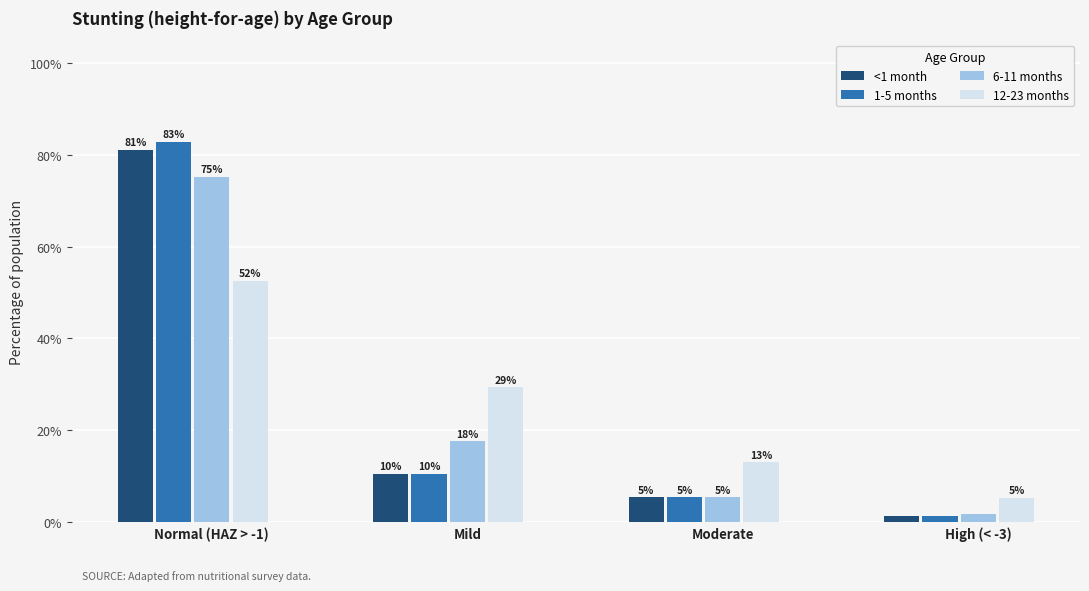

What are all the series names shown in the legend?

<1 month, 1-5 months, 6-11 months, 12-23 months